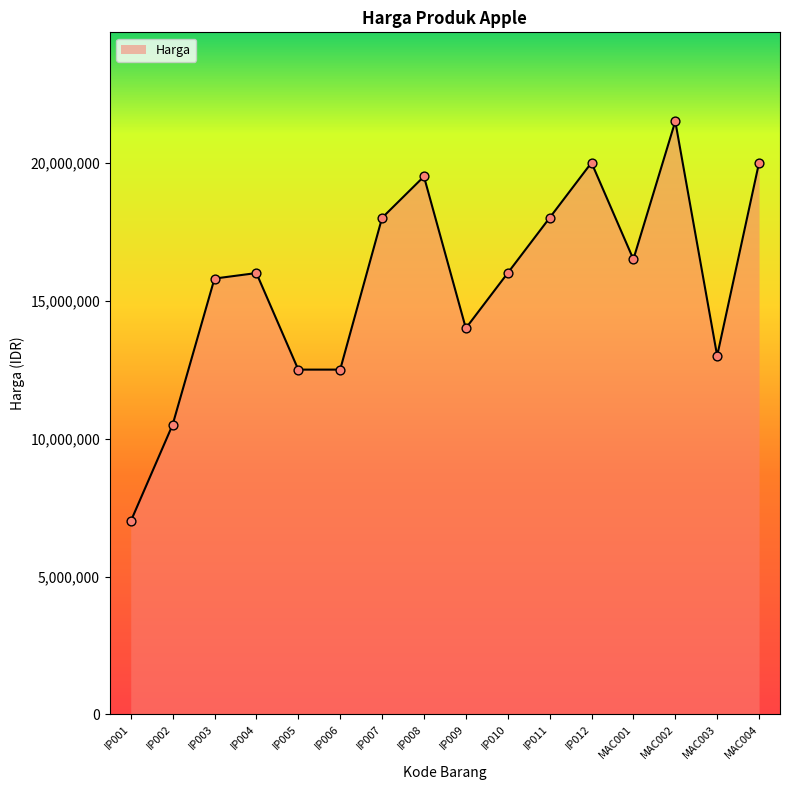

Which has a higher value, IP006 or MAC004?

MAC004